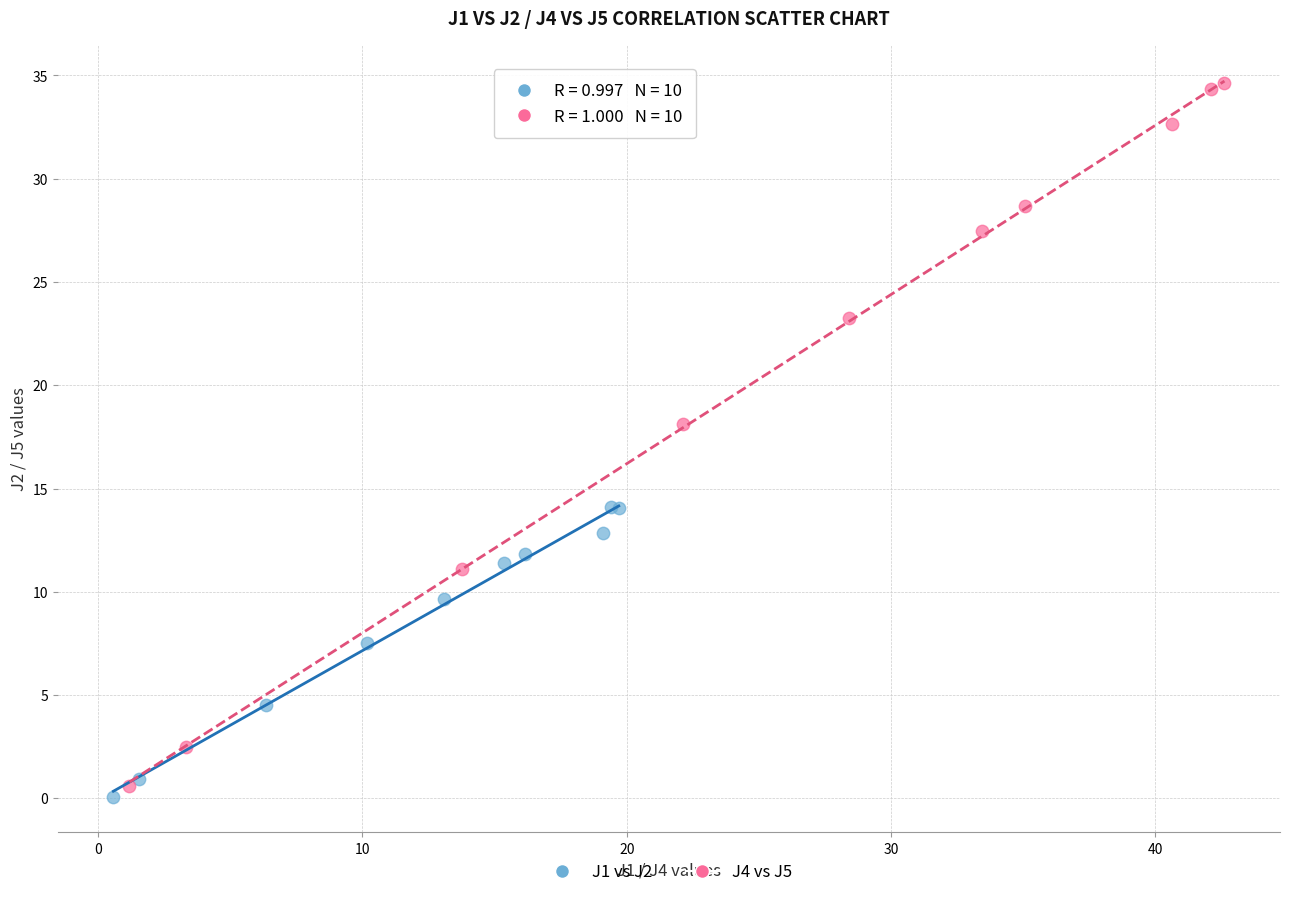

Which series reaches the maximum Y coordinate?

J4 vs J5